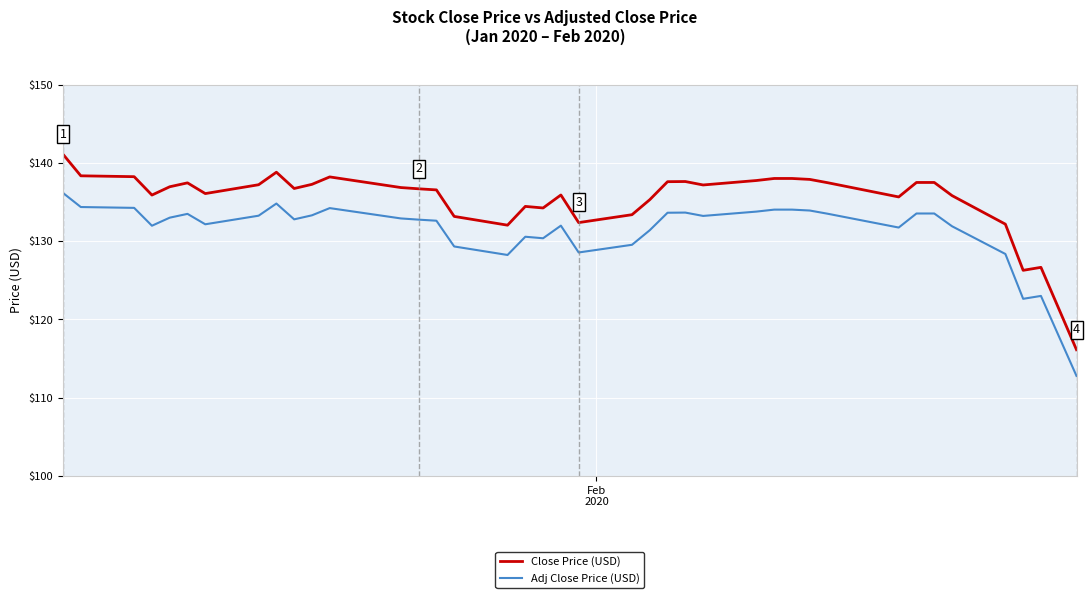

Which series has the largest total across all categories?

Close Price (USD)